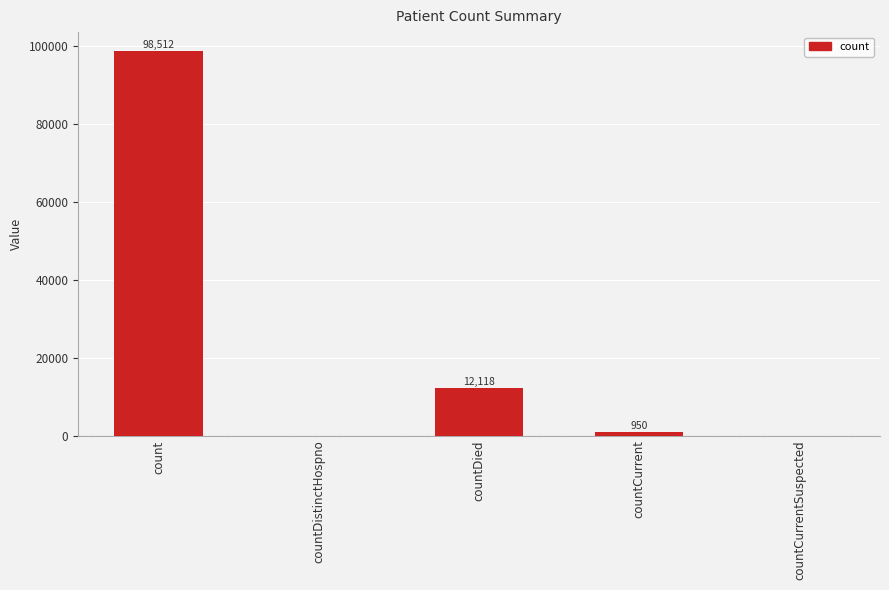

Which label corresponds to the largest value in the chart?

count